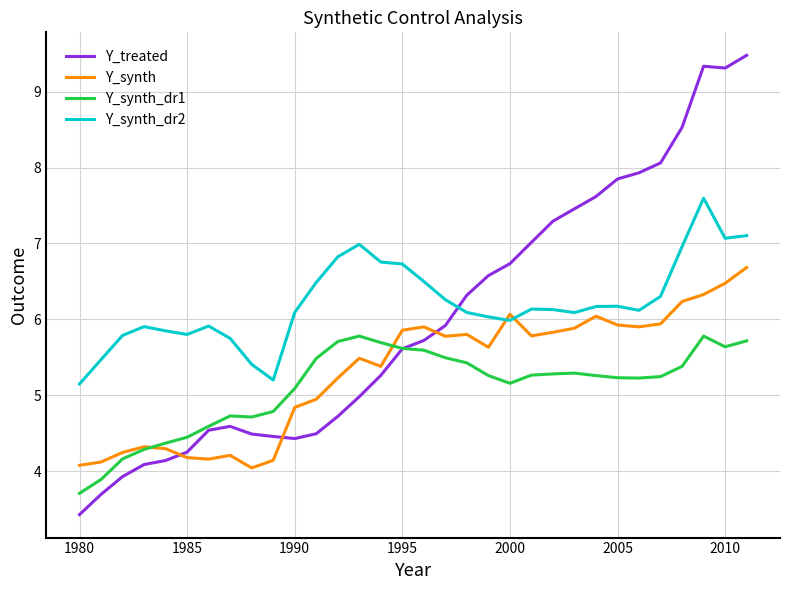

True or false: Y_treated and Y_synth_dr2 intersect in this chart.

True